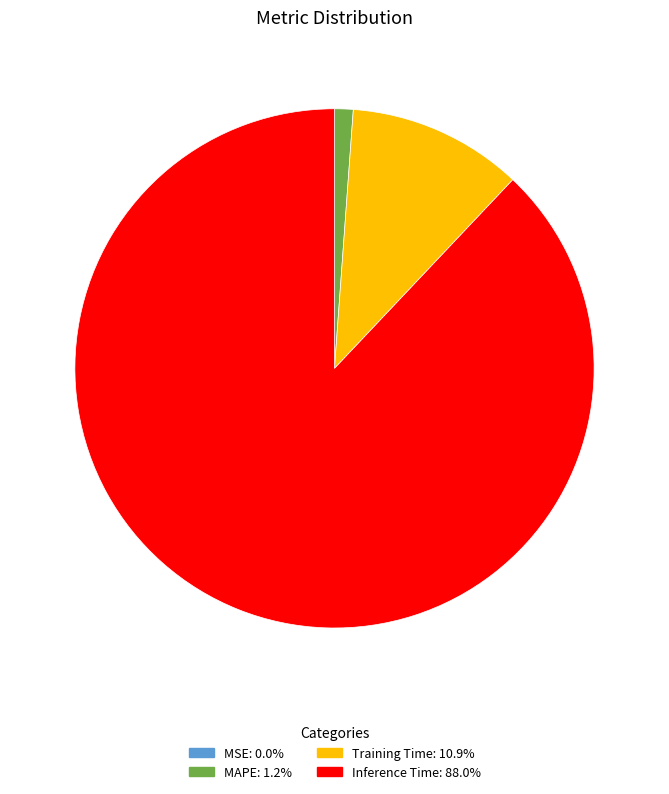

Which slice is the largest?

Inference Time